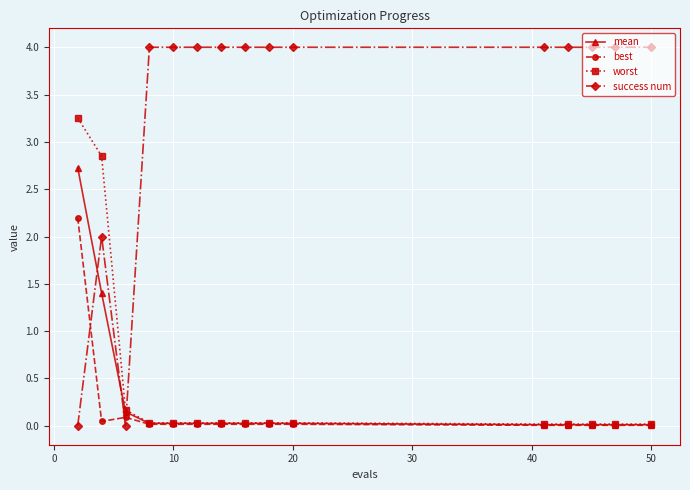

Is this an area chart (filled region under the line)?

No